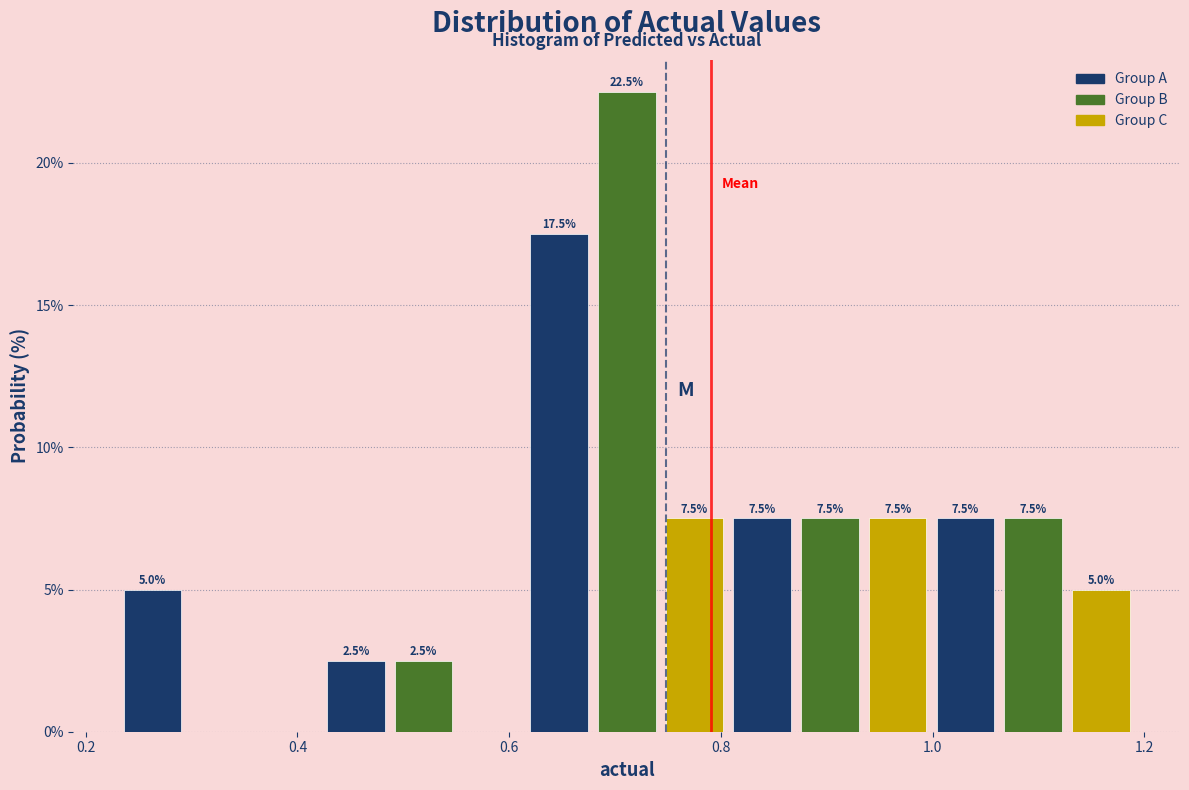

Read against the x-axis, roughly where is the centre of the tallest bar?

0.72